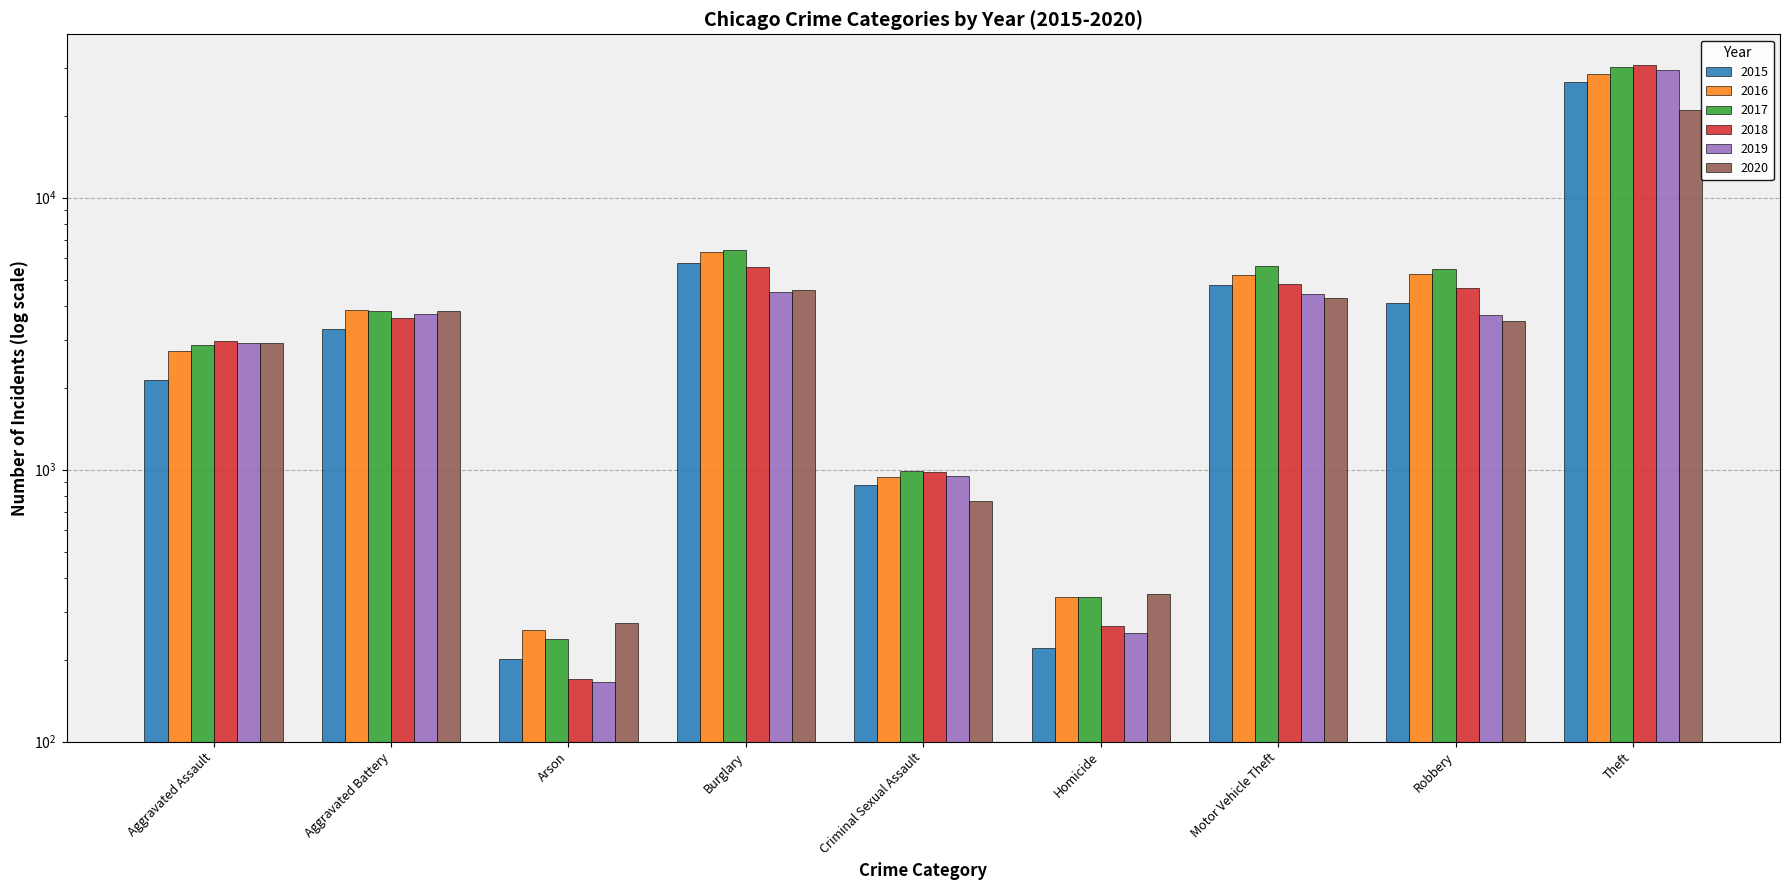

What position from the left is Motor Vehicle Theft?

7